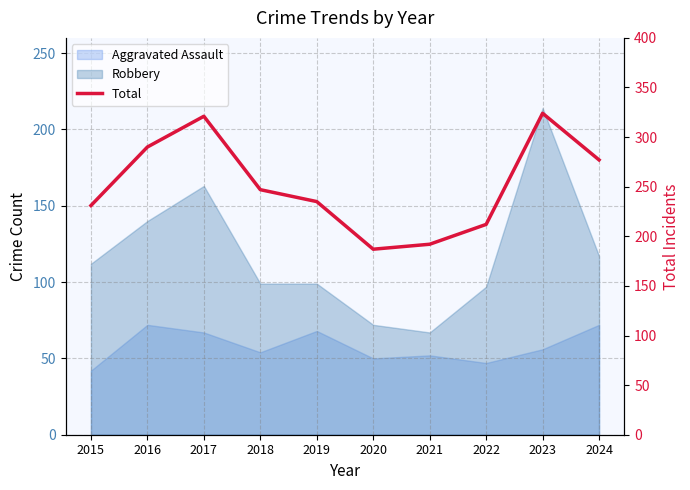

Is it true that the value at 2022 is 354?

False